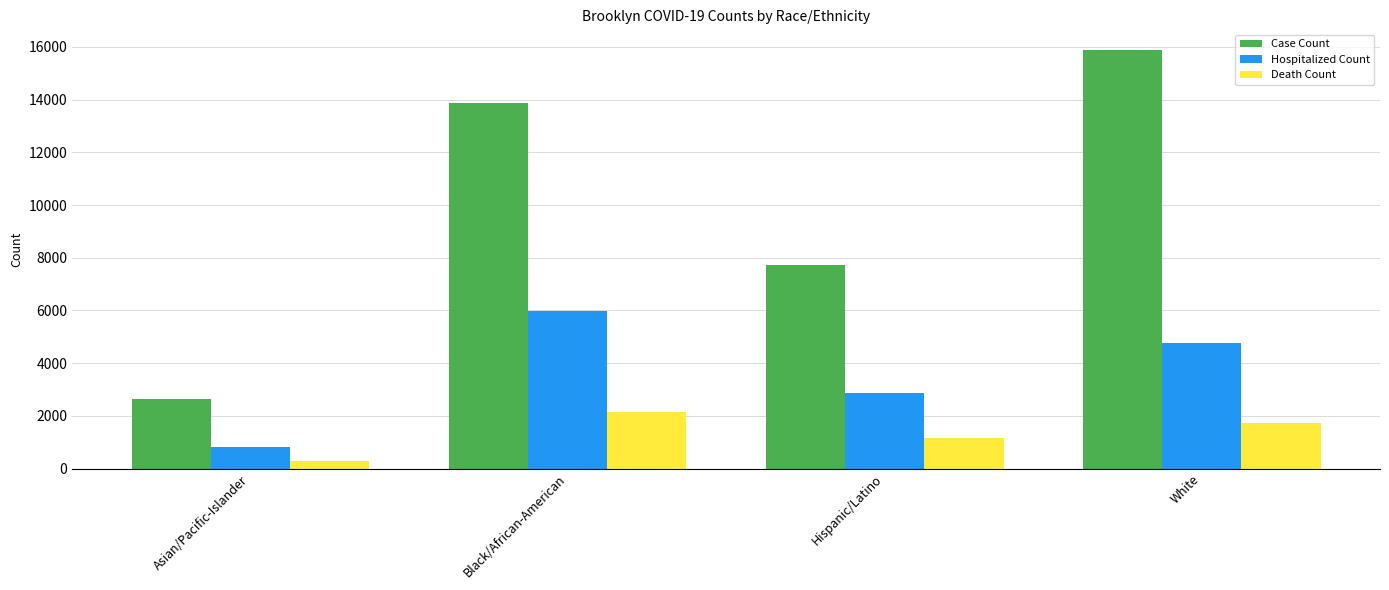

Reading left to right, extract all data points from this chart.

Case Count: Asian/Pacific-Islander=2649	Black/African-American=13868	Hispanic/Latino=7715	White=15875
Hospitalized Count: Asian/Pacific-Islander=802	Black/African-American=5964	Hispanic/Latino=2877	White=4755
Death Count: Asian/Pacific-Islander=300	Black/African-American=2160	Hispanic/Latino=1166	White=1714